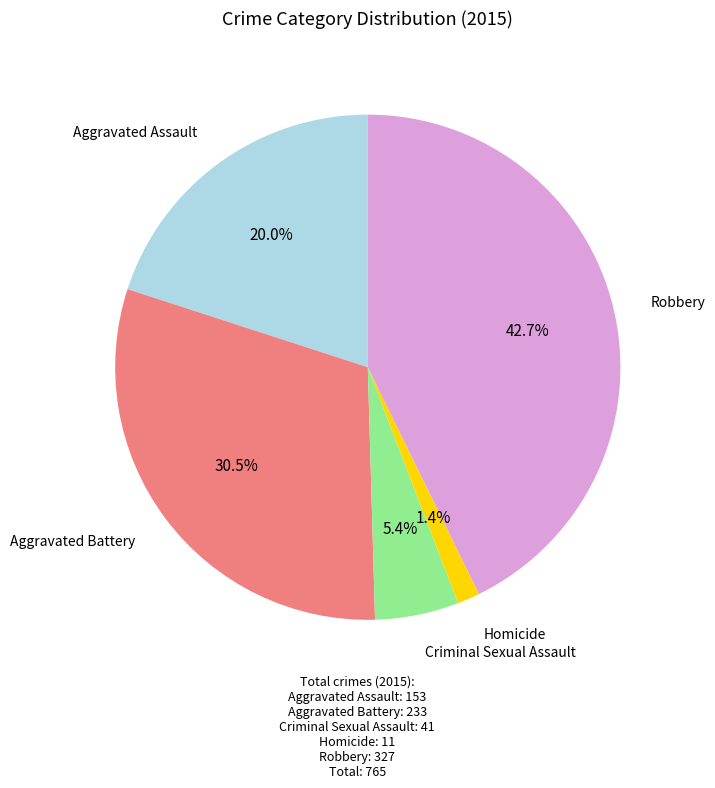

Is the sum of Aggravated Battery and Homicide greater than half?

No